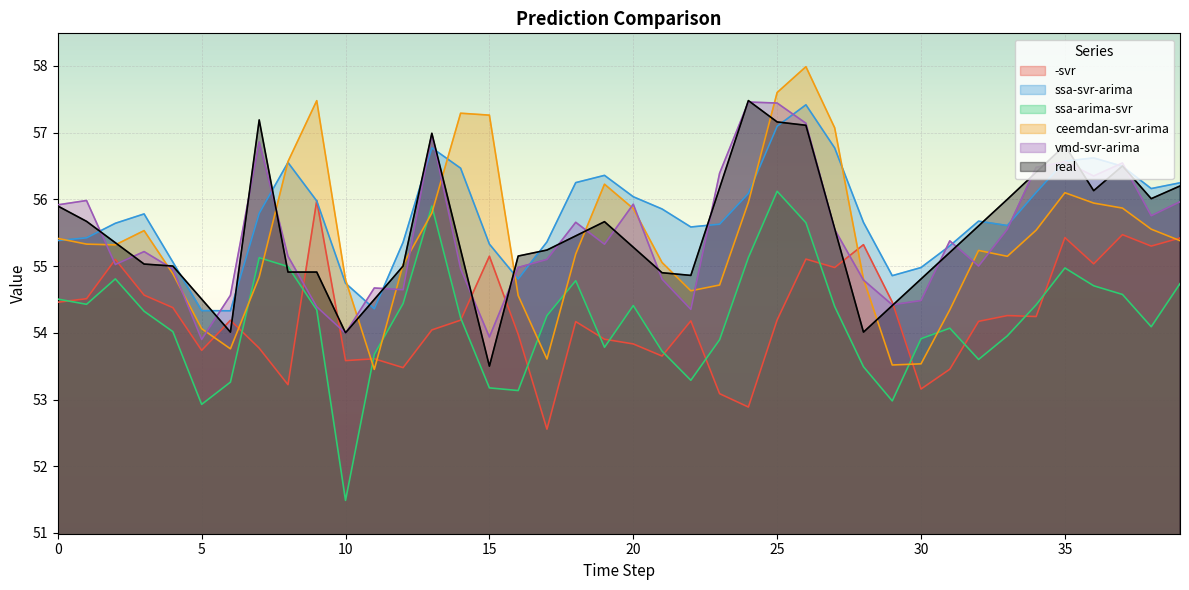

After their last crossing, which series has the higher values: ceemdan-svr-arima or real?

real